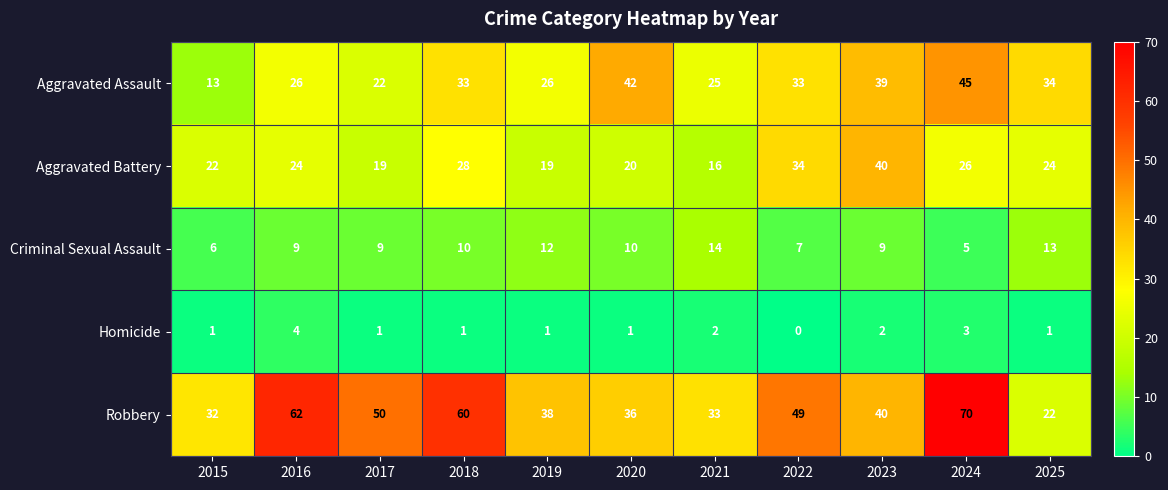

Which label corresponds to the smallest value in the chart?

2022